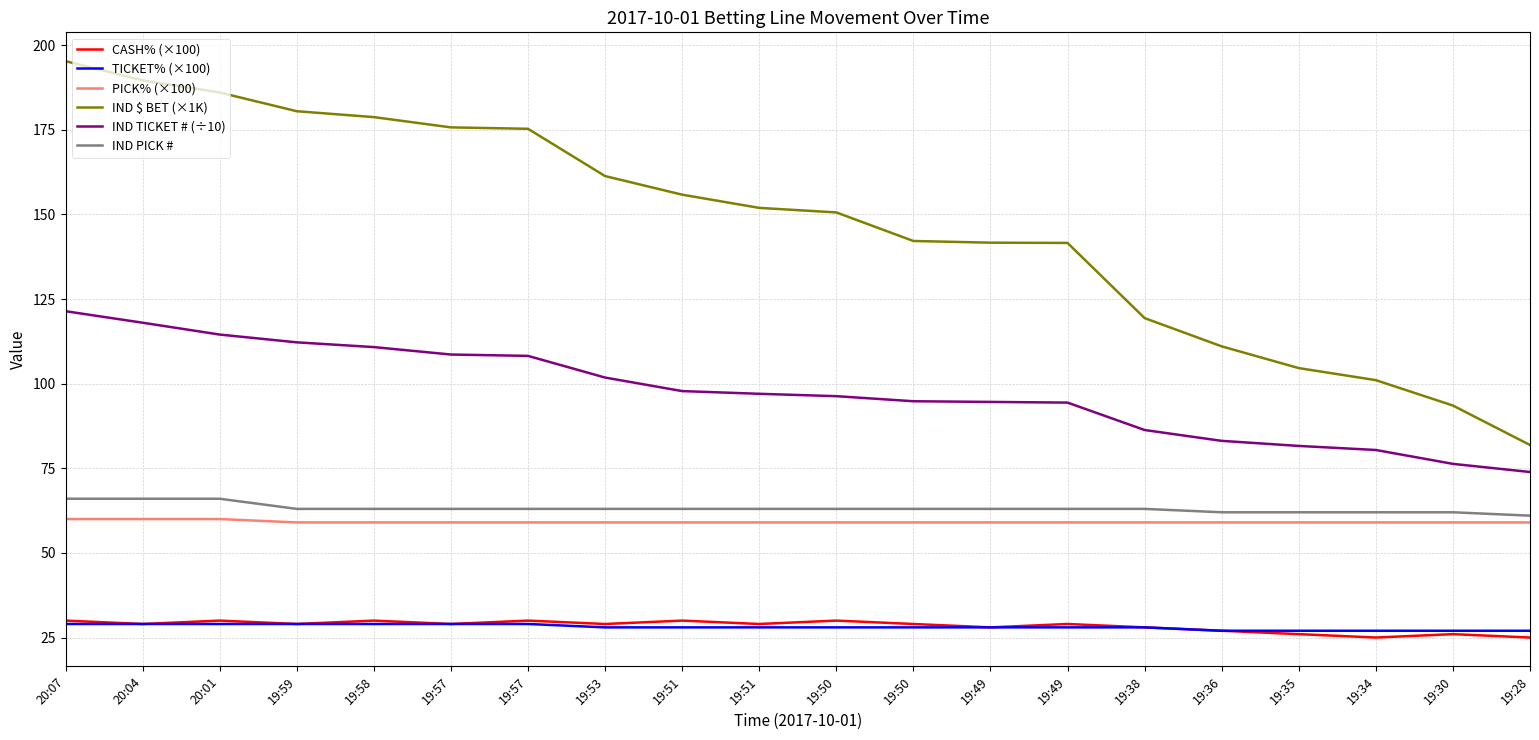

Reading left to right, what are all the values shown in this chart?

CASH% (×100): 20:07=30.0	20:04=29.0	20:01=30.0	19:59=29.0	19:58=30.0	19:57=29.0	19:57=30.0	19:53=29.0	19:51=30.0	19:51=29.0	19:50=30.0	19:50=29.0	19:49=28.0	19:49=29.0	19:38=28.0	19:36=27.0	19:35=26.0	19:34=25.0	19:30=26.0	19:28=25.0
TICKET% (×100): 20:07=29.0	20:04=29.0	20:01=29.0	19:59=29.0	19:58=29.0	19:57=29.0	19:57=29.0	19:53=28.0	19:51=28.0	19:51=28.0	19:50=28.0	19:50=28.0	19:49=28.0	19:49=28.0	19:38=28.0	19:36=27.0	19:35=27.0	19:34=27.0	19:30=27.0	19:28=27.0
PICK% (×100): 20:07=60.0	20:04=60.0	20:01=60.0	19:59=59.0	19:58=59.0	19:57=59.0	19:57=59.0	19:53=59.0	19:51=59.0	19:51=59.0	19:50=59.0	19:50=59.0	19:49=59.0	19:49=59.0	19:38=59.0	19:36=59.0	19:35=59.0	19:34=59.0	19:30=59.0	19:28=59.0
IND $ BET (×1K): 20:07=195.3	20:04=189.6	20:01=186.0	19:59=180.5	19:58=178.7	19:57=175.7	19:57=175.3	19:53=161.3	19:51=155.8	19:51=151.9	19:50=150.6	19:50=142.1	19:49=141.6	19:49=141.6	19:38=119.4	19:36=111.0	19:35=104.6	19:34=101.0	19:30=93.5	19:28=81.9
IND TICKET # (÷10): 20:07=121.4	20:04=118.0	20:01=114.5	19:59=112.2	19:58=110.8	19:57=108.6	19:57=108.2	19:53=101.8	19:51=97.8	19:51=97.0	19:50=96.3	19:50=94.8	19:49=94.6	19:49=94.4	19:38=86.3	19:36=83.1	19:35=81.6	19:34=80.4	19:30=76.3	19:28=73.9
IND PICK #: 20:07=66.0	20:04=66.0	20:01=66.0	19:59=63.0	19:58=63.0	19:57=63.0	19:57=63.0	19:53=63.0	19:51=63.0	19:51=63.0	19:50=63.0	19:50=63.0	19:49=63.0	19:49=63.0	19:38=63.0	19:36=62.0	19:35=62.0	19:34=62.0	19:30=62.0	19:28=61.0